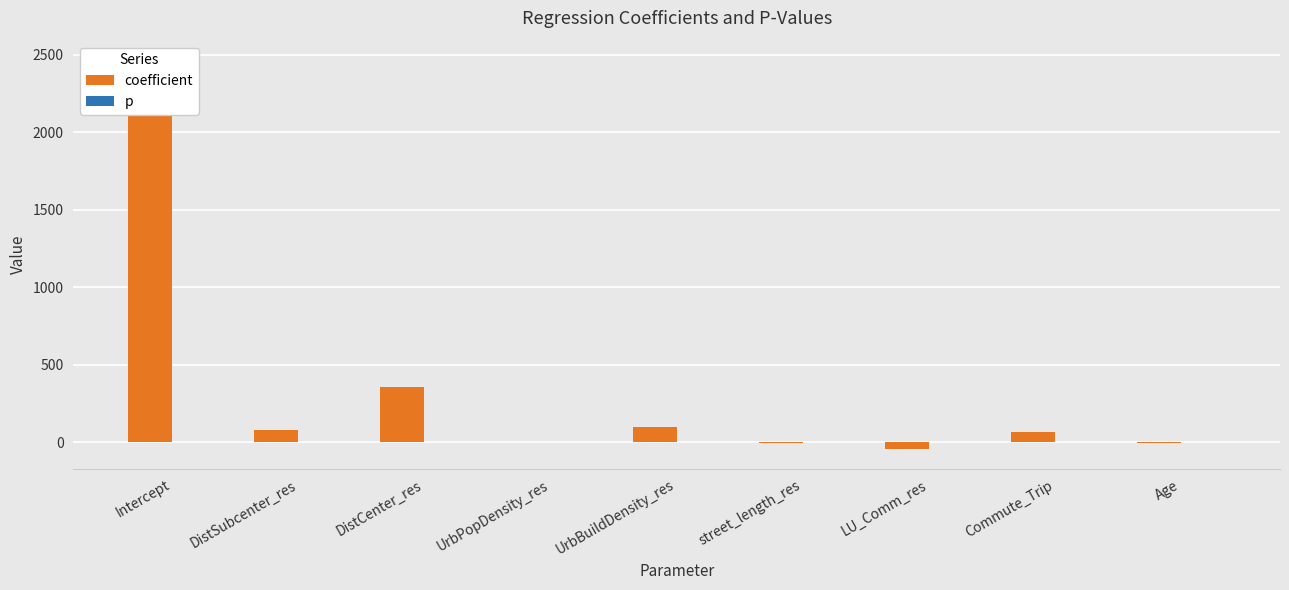

At which label does p reach its peak?

UrbPopDensity_res